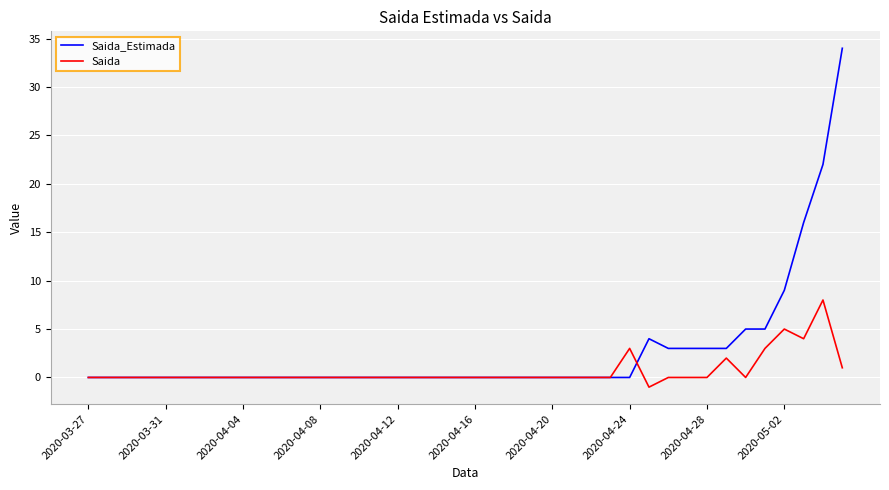

Which series has the largest total across all categories?

Saida_Estimada